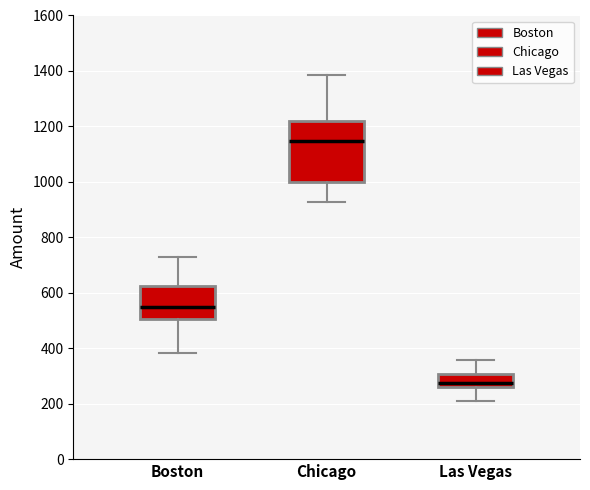

Reading left to right, read every box against the y-axis: the position of its median line, the range the box covers, and the ends of its whiskers. The values are not printed on the chart, so give them approximately, as read against the axis.

Boston: median 540, box 500 to 620, whiskers 380 to 720
Chicago: median 1140, box 1000 to 1220, whiskers 920 to 1380
Las Vegas: median 280, box 260 to 300, whiskers 200 to 360